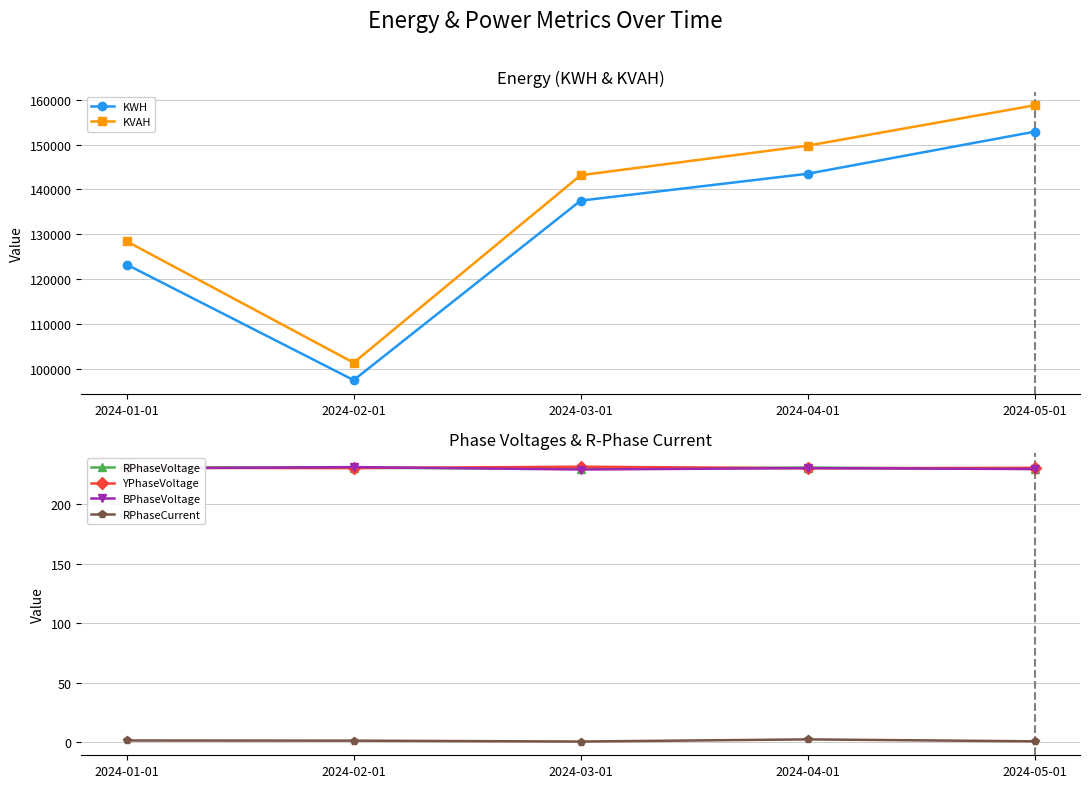

Does the chart have visible grid lines?

Yes